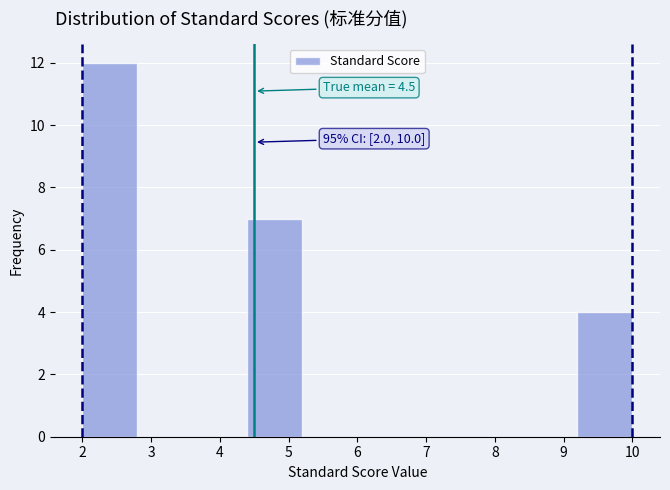

Over which range of the x-axis is the bar tallest?

2.0 to 2.8